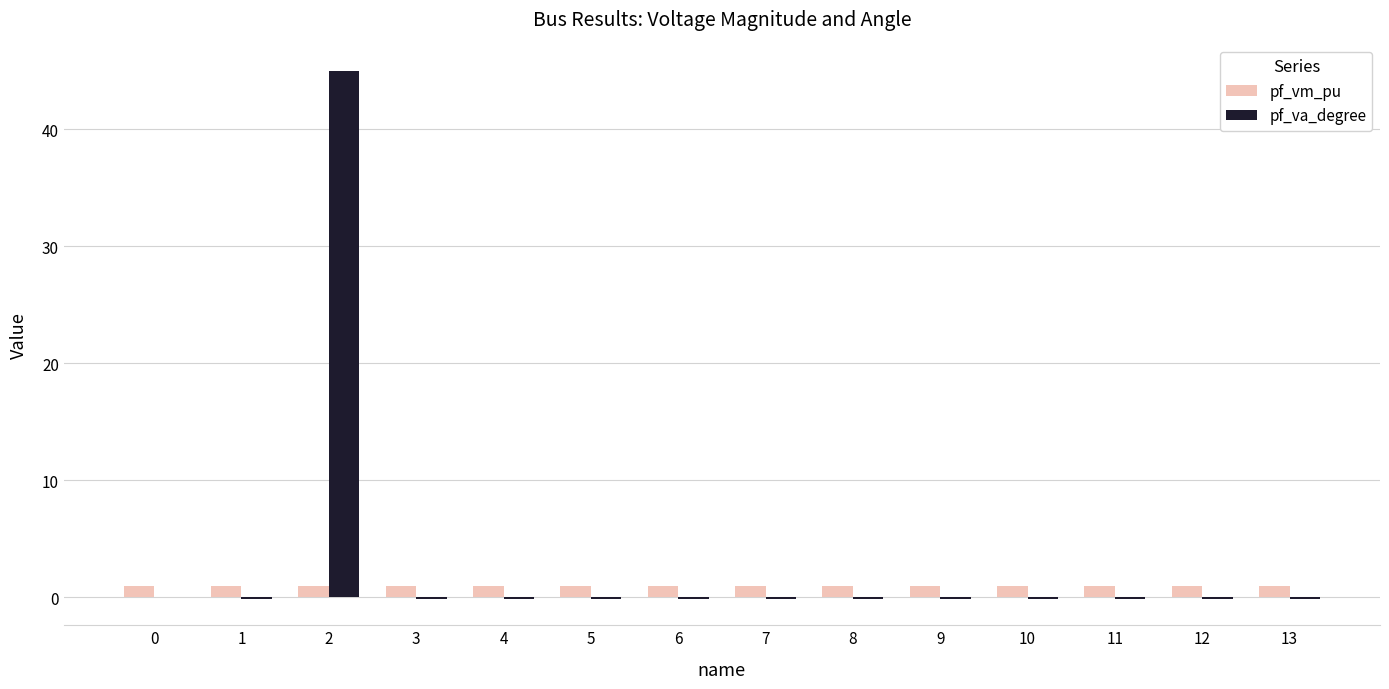

What are all the series names shown in the legend?

pf_vm_pu, pf_va_degree